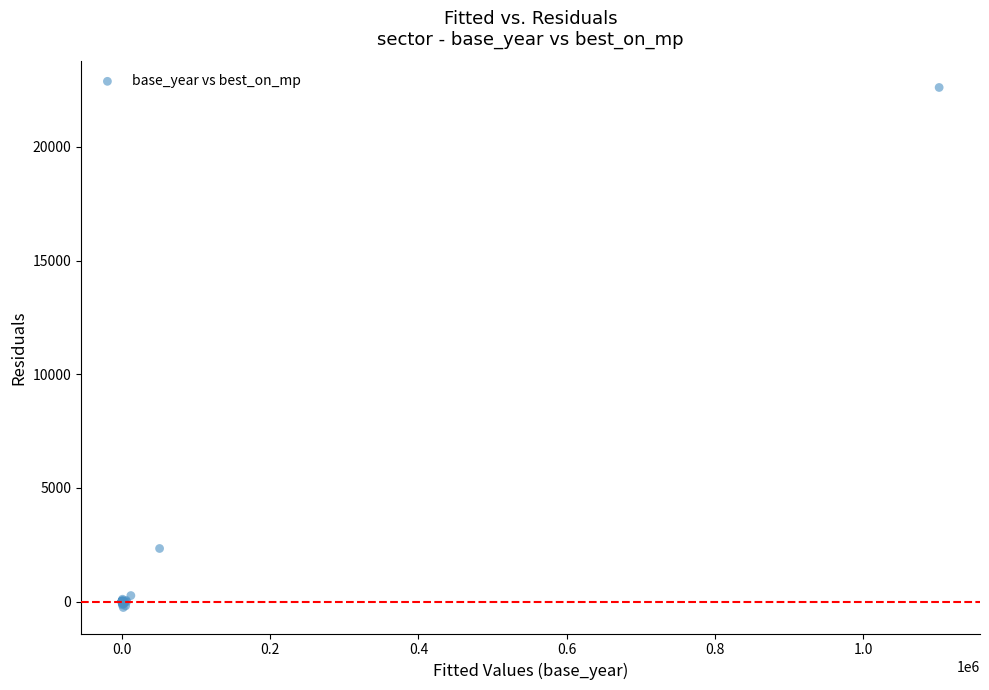

What Y value in the scatter plot is closest to 11176?

2333.8